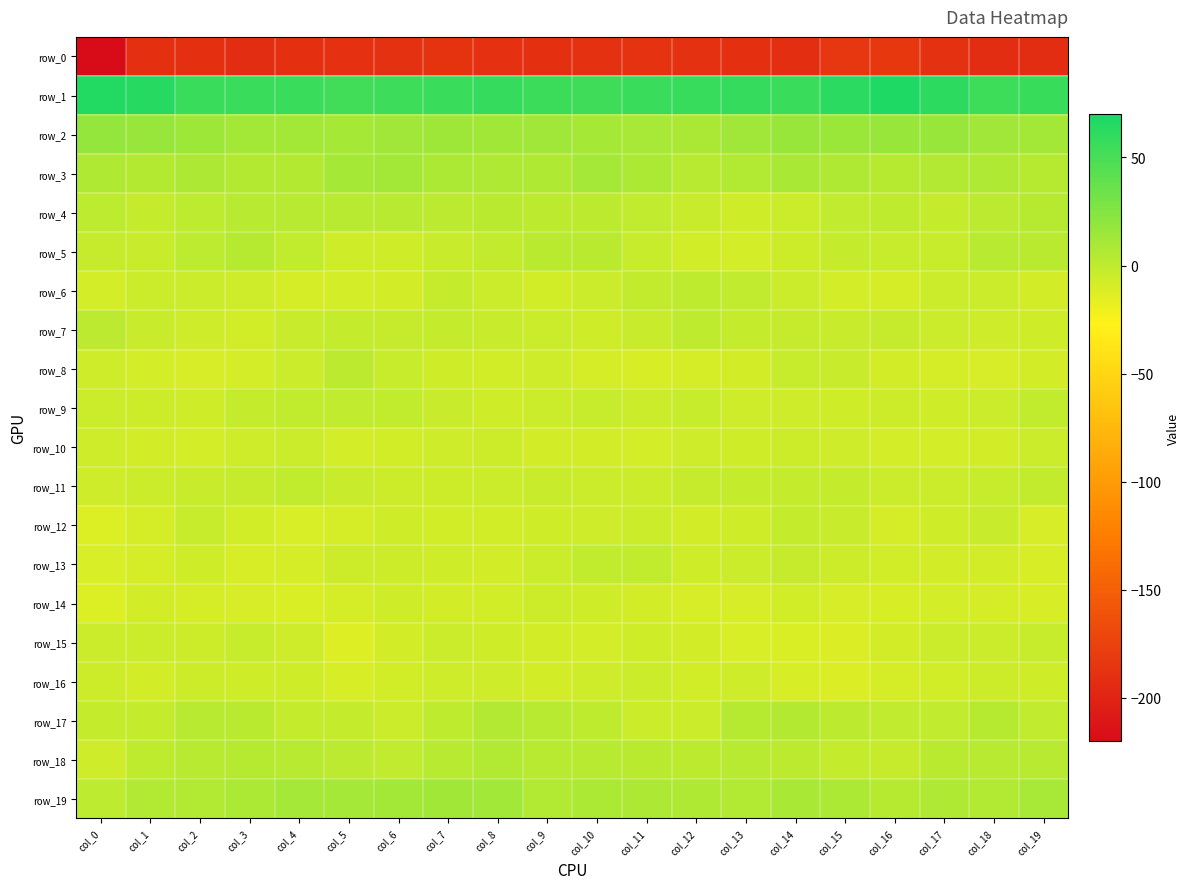

Rank the categories by row_1 value from lowest to highest.

col_5, col_10, col_18, col_6, col_9, col_7, col_3, col_2, col_14, col_4, col_11, col_19, col_12, col_13, col_8, col_17, col_15, col_1, col_0, col_16